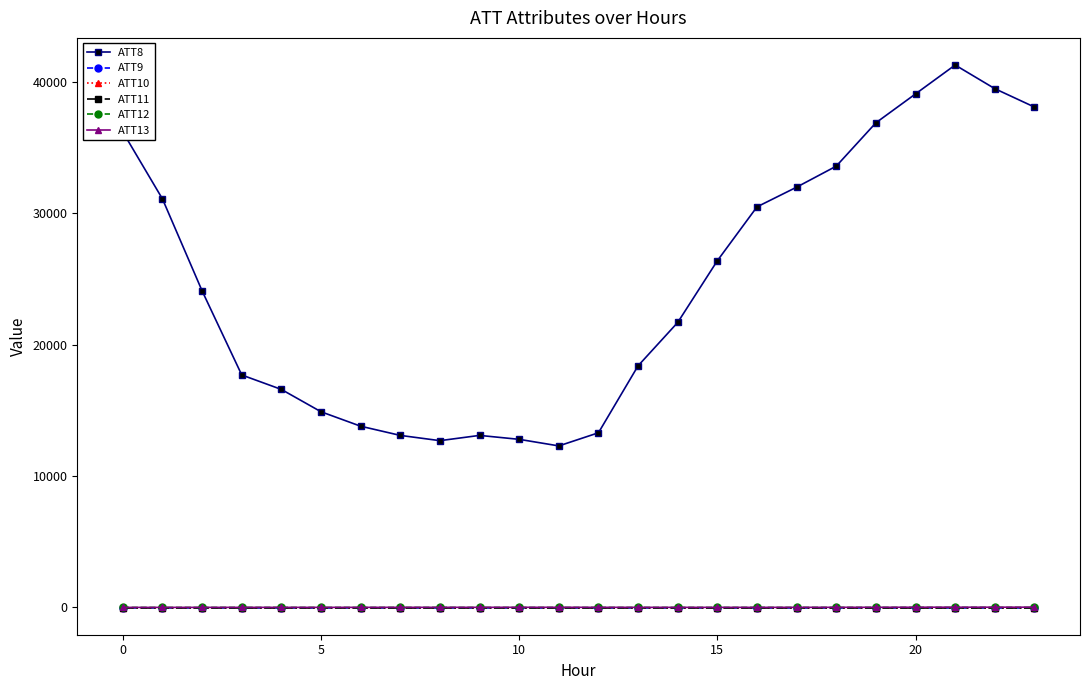

Is this an area chart (filled region under the line)?

No